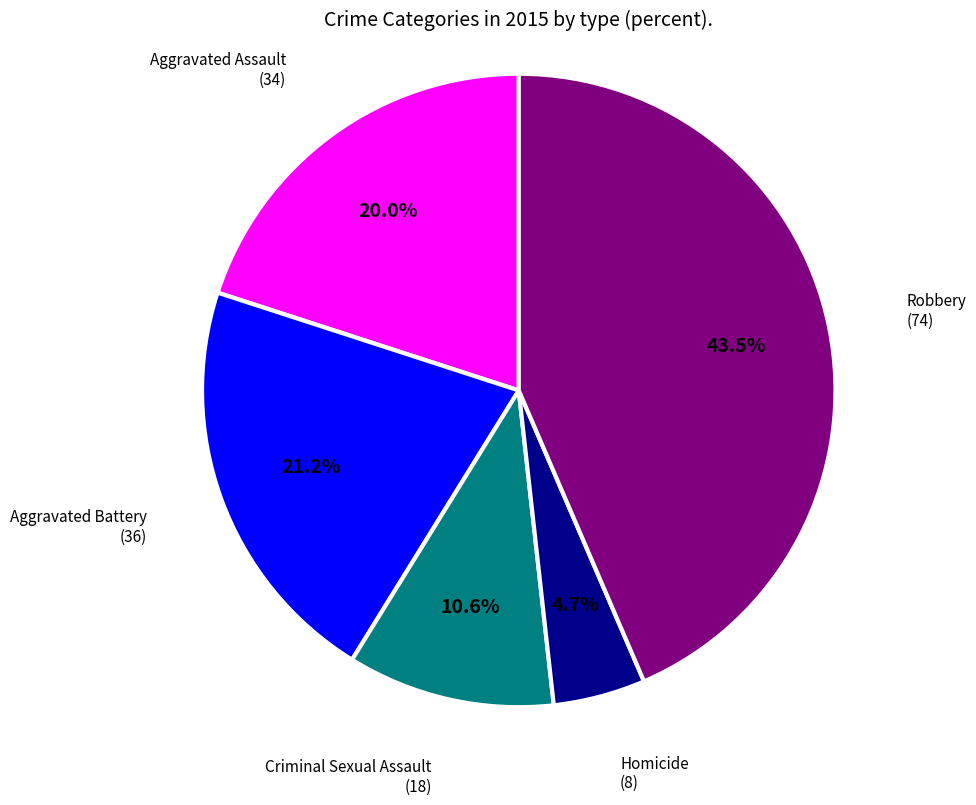

Which slice is the smallest?

Homicide